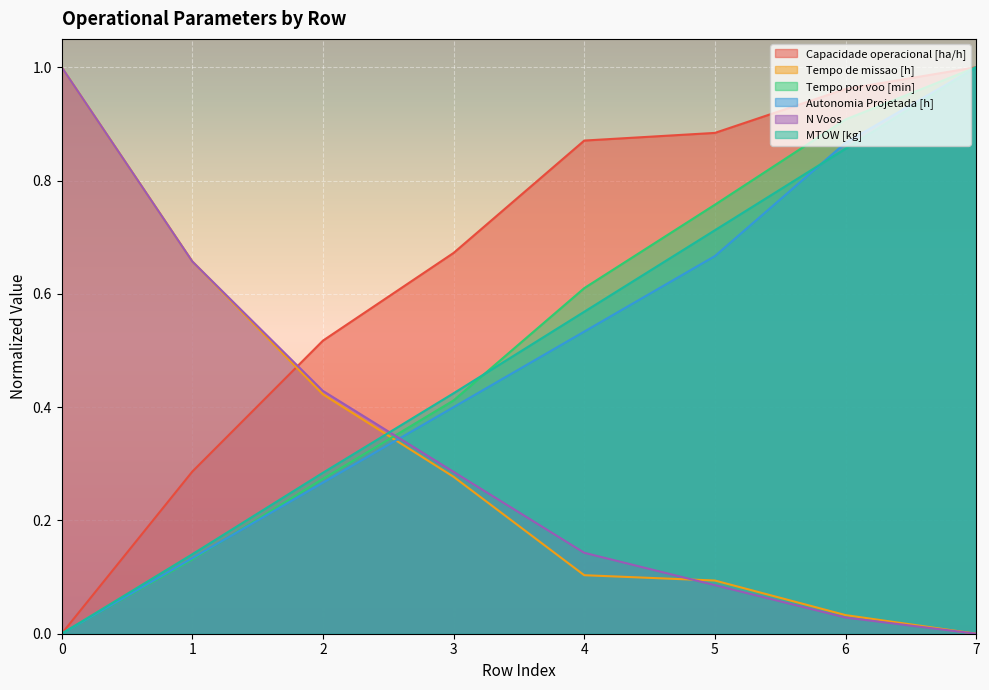

True or false: N Voos has more than 0 interior local peaks.

False